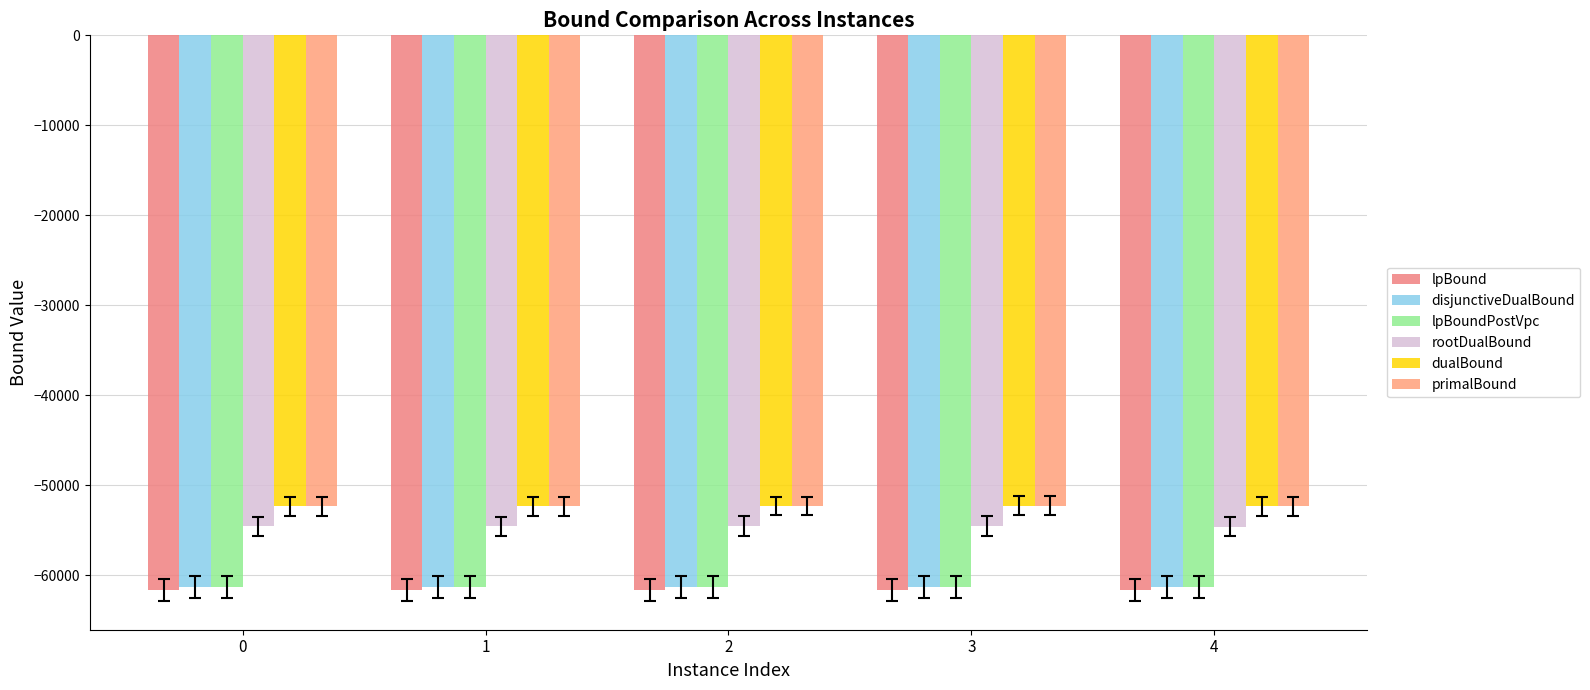

Reading left to right, transcribe all the data shown in this chart.

lpBound: 0=-61651.2	1=-61646.2	2=-61646.9	3=-61648.4	4=-61653.1
disjunctiveDualBound: 0=-61298.1	1=-61293.1	2=-61301.9	3=-61287.2	4=-61300.0
lpBoundPostVpc: 0=-61298.1	1=-61293.1	2=-61301.9	3=-61287.2	4=-61300.0
rootDualBound: 0=-54560.7	1=-54557.0	2=-54525.1	3=-54536.8	4=-54564.3
dualBound: 0=-52301.0	1=-52300.9	2=-52290.0	3=-52276.0	4=-52305.0
primalBound: 0=-52301.0	1=-52298.0	2=-52290.0	3=-52276.0	4=-52305.0